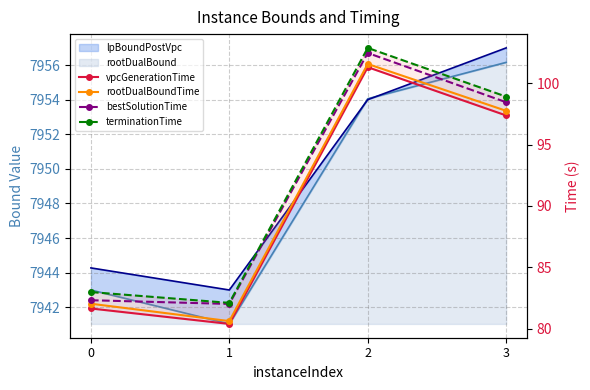

Where is terminationTime nearest to the value 92?

3